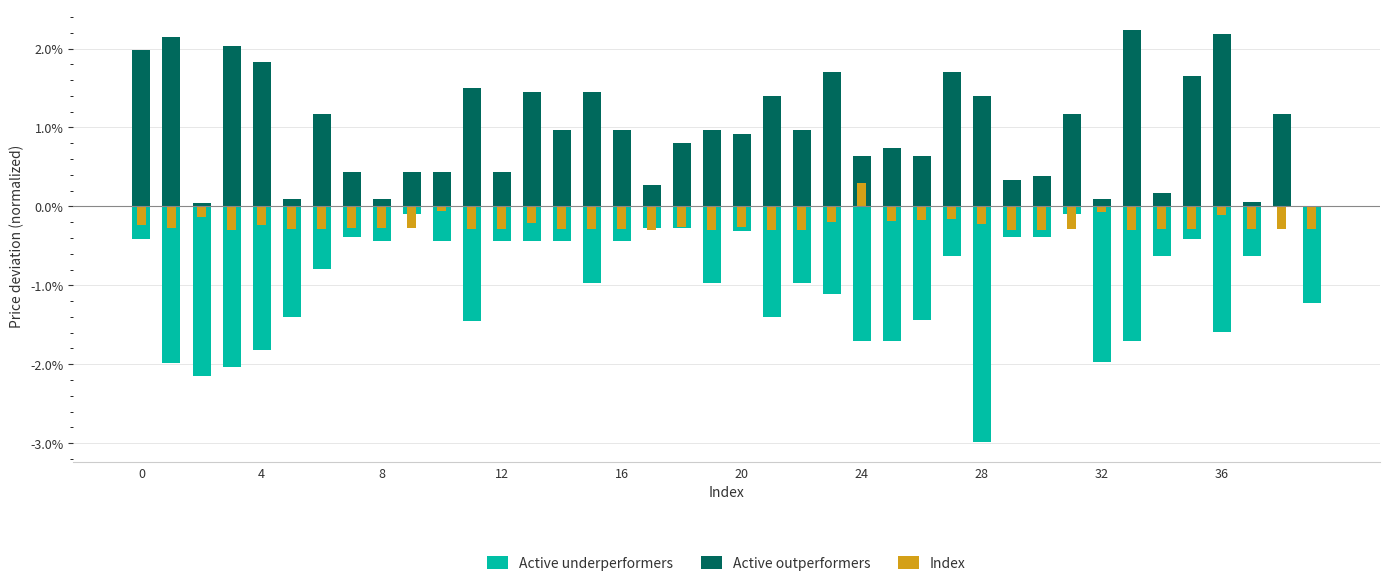

Where is Index nearest to the value 0?

10